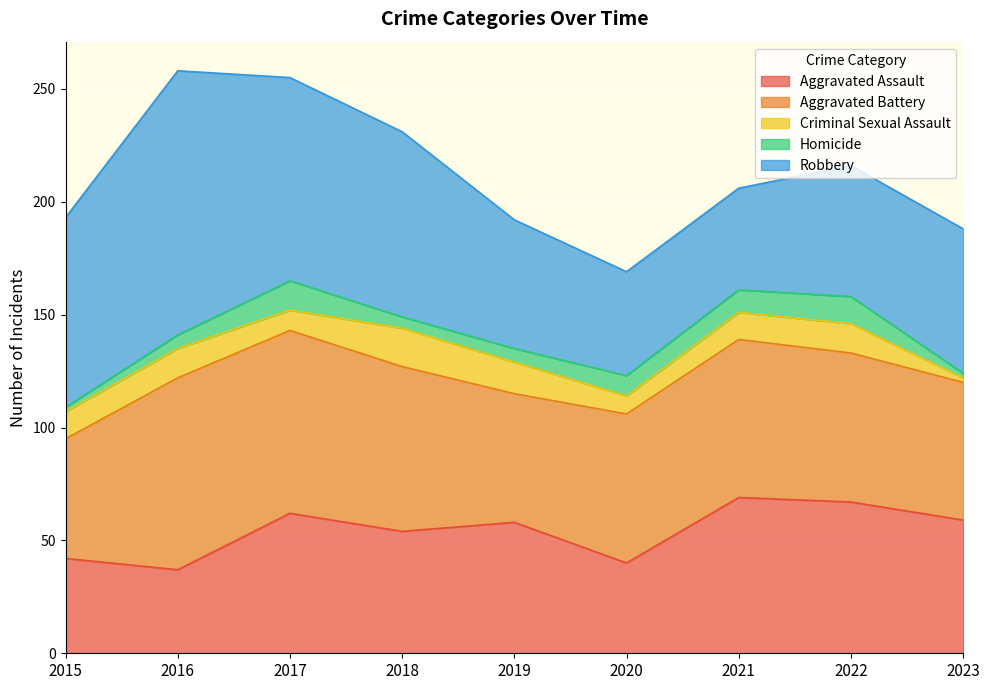

At which label does Aggravated Assault reach its minimum?

2016